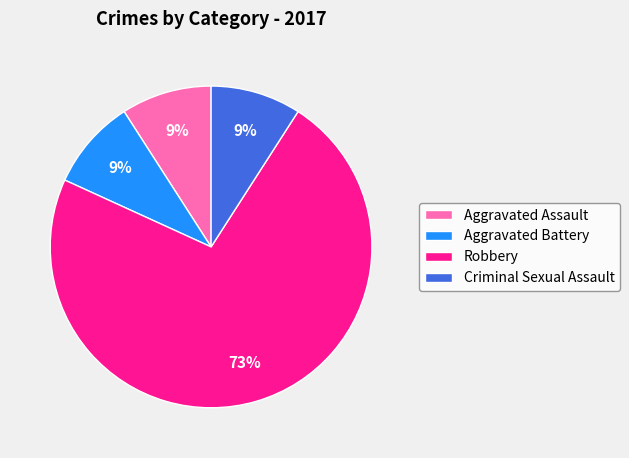

Combined, do Criminal Sexual Assault and Aggravated Assault account for over 50%?

No